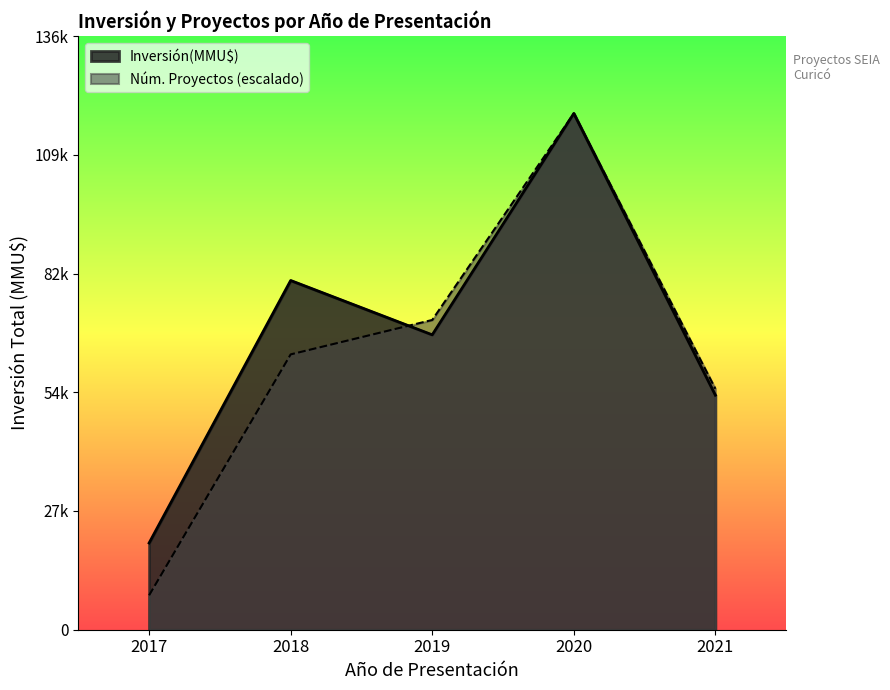

What are all the series names shown in the legend?

Inversión(MMU$), Núm. Proyectos (escalado)